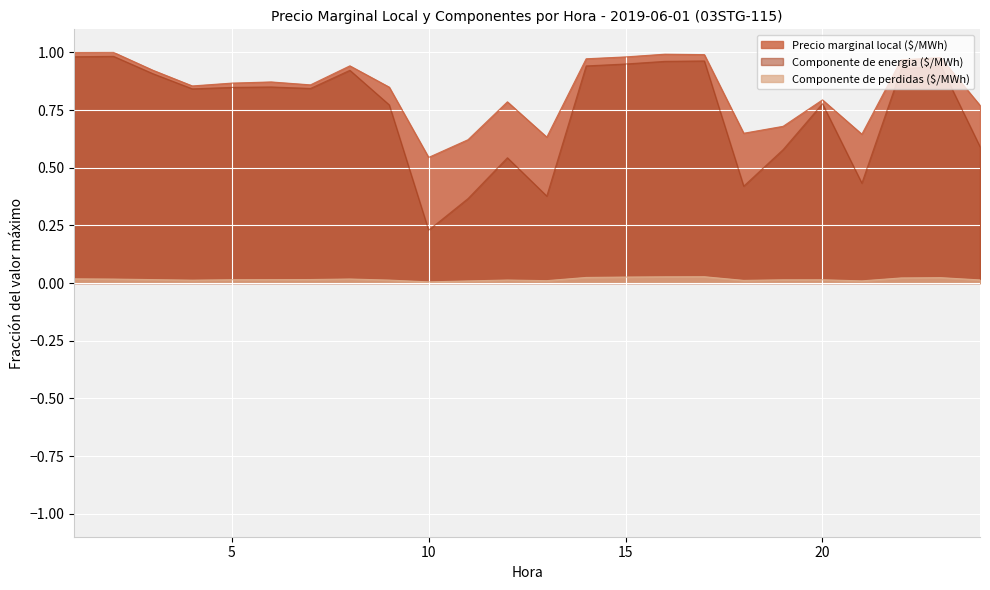

True or false: Precio marginal local ($/MWh) and Componente de energia ($/MWh) cross at least once.

False